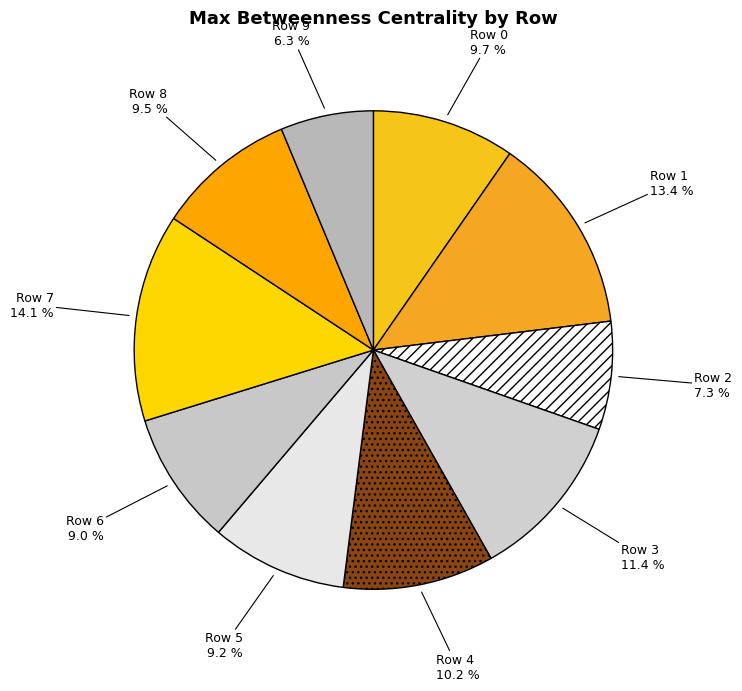

Count the number of slices in the pie.

10